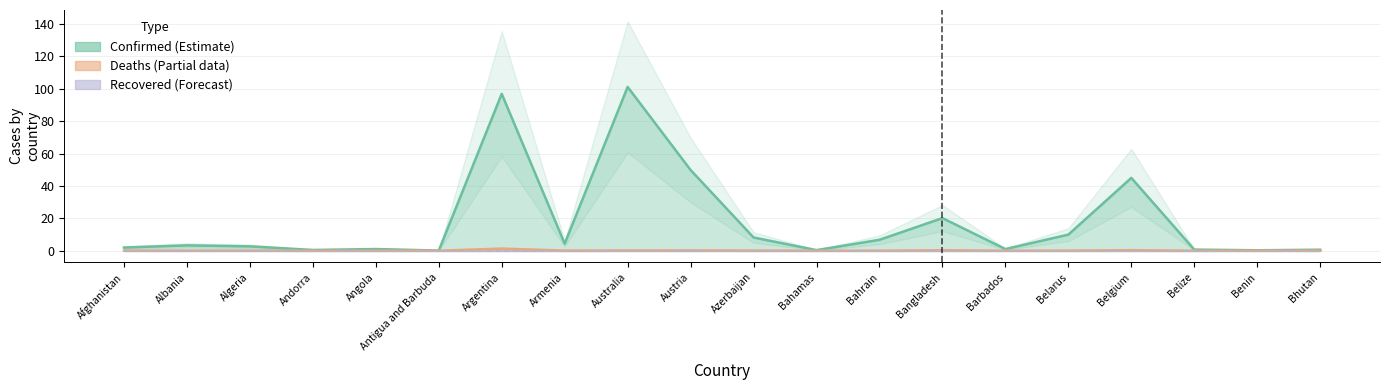

Which category has the highest value in the Recovered (line) series?

Afghanistan